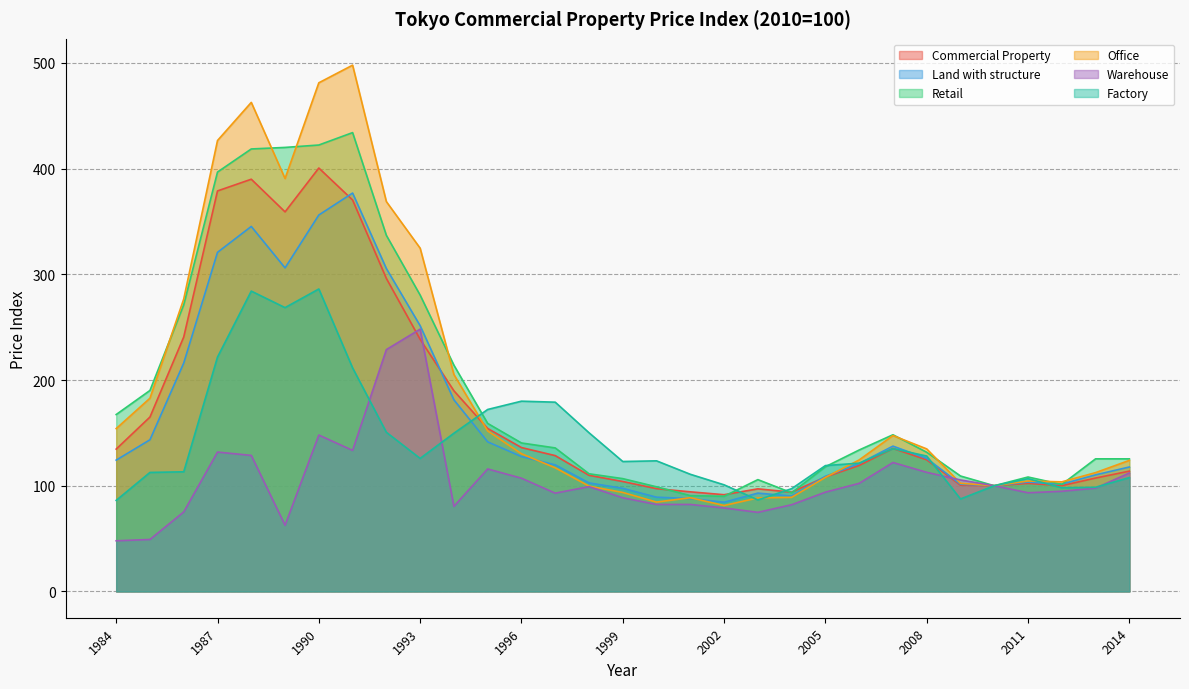

What is the sum of the Land with structure values at 2014 and 1999?

215.2